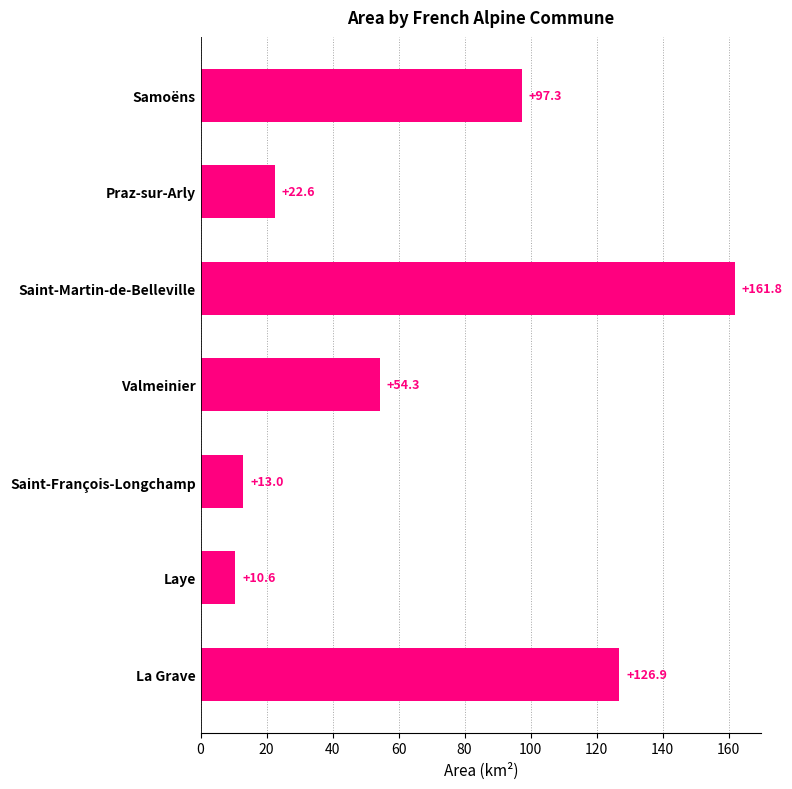

At which category does the chart reach its minimum across all series?

Laye